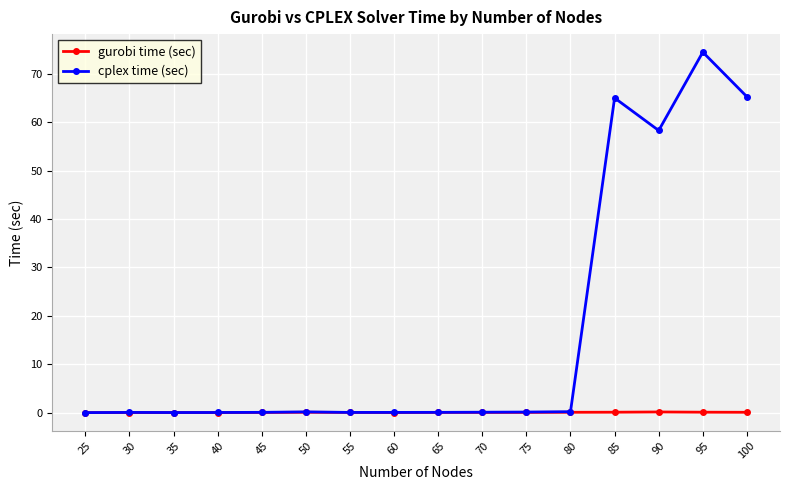

Rank the series by their maximum value, from highest to lowest.

cplex time (sec), gurobi time (sec)